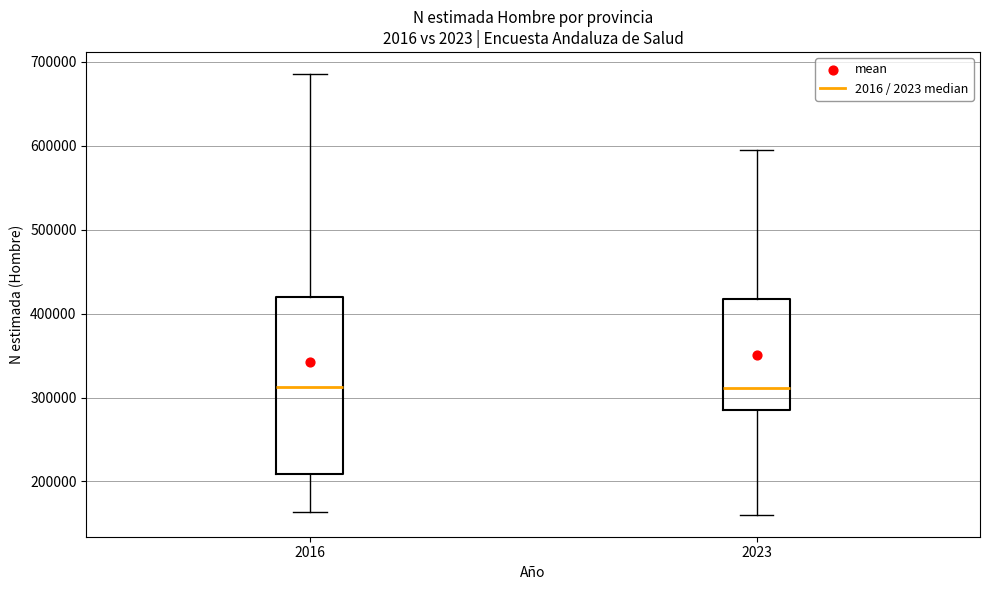

Which box is the tallest, from its lower edge to its upper edge?

2016